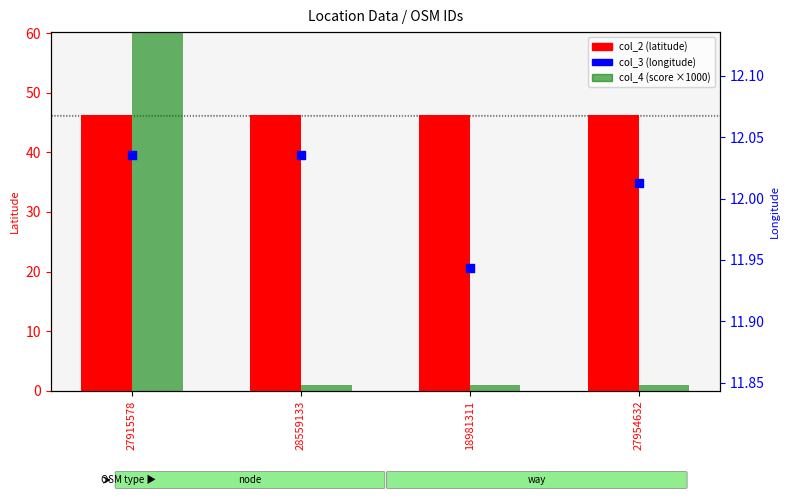

What is the total value across all series at 27954632?

59.3